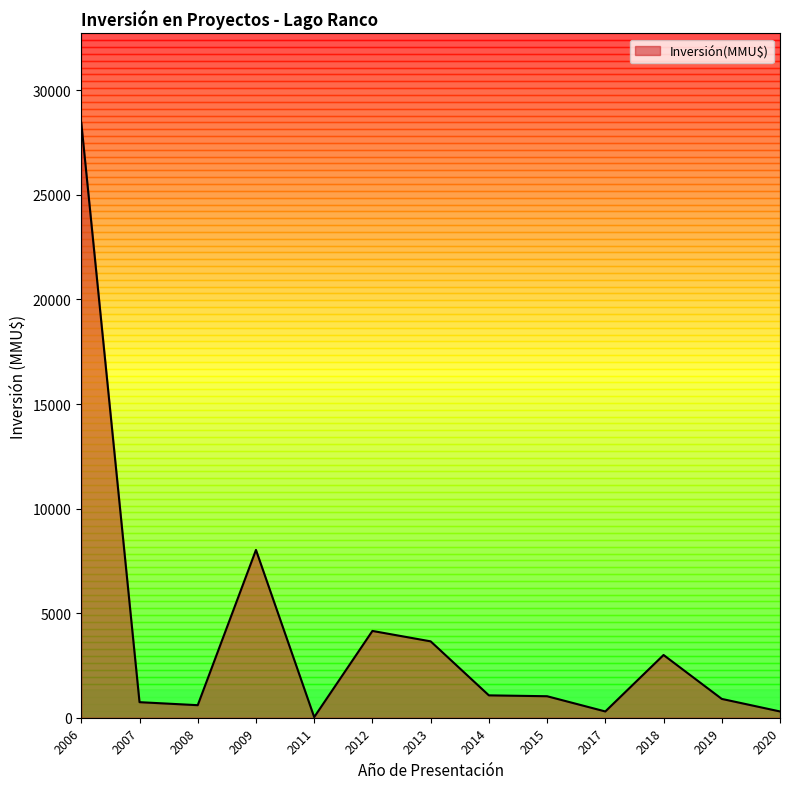

Does the chart display data point markers on the line(s)?

No